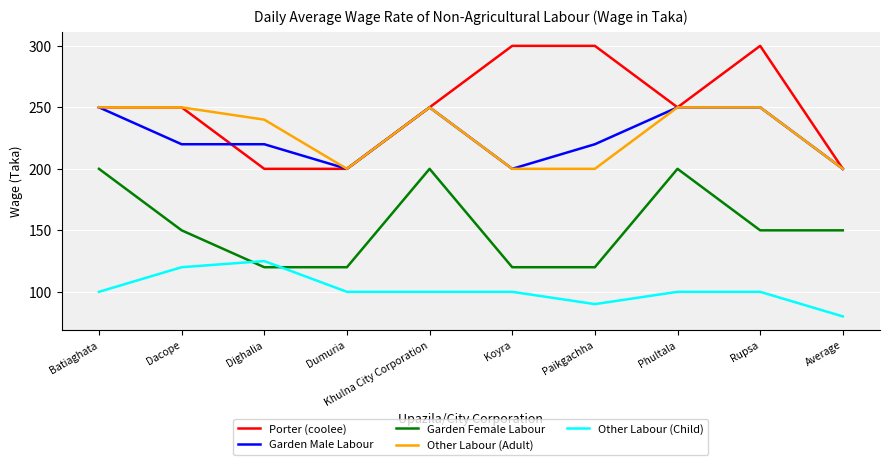

Reading right to left, transcribe all the data shown in this chart.

Porter (coolee): 200	300	250	300	300	250	200	200	250	250
Garden Male Labour: 200	250	250	220	200	250	200	220	220	250
Garden Female Labour: 150	150	200	120	120	200	120	120	150	200
Other Labour (Adult): 200	250	250	200	200	250	200	240	250	250
Other Labour (Child): 80	100	100	90	100	100	100	125	120	100